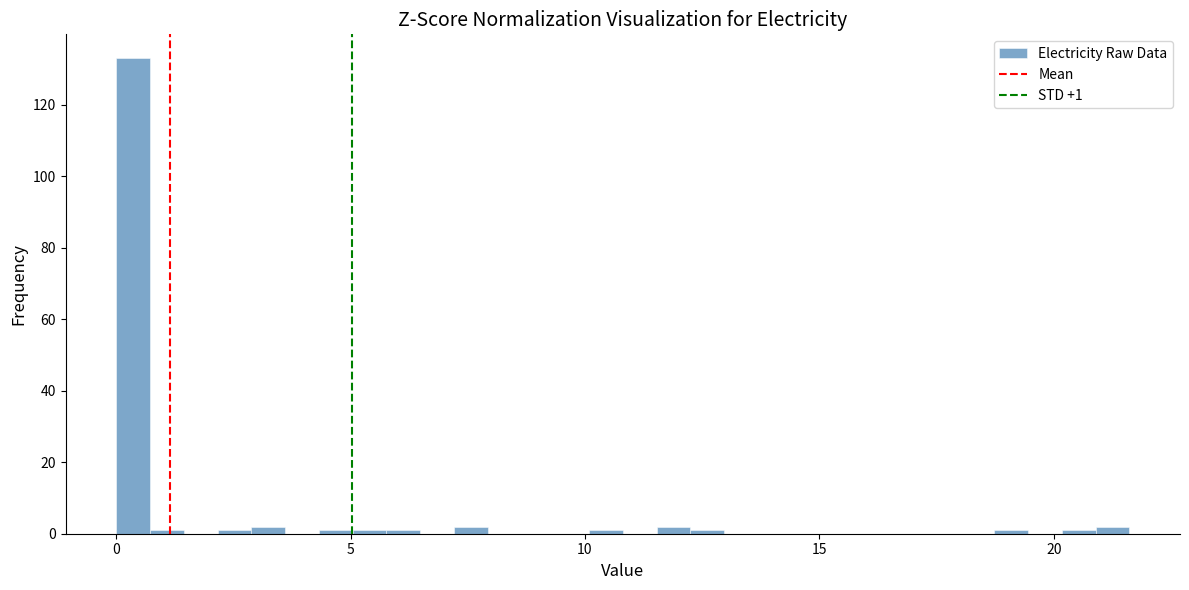

Read against the x-axis, roughly where is the centre of the tallest bar?

0.5